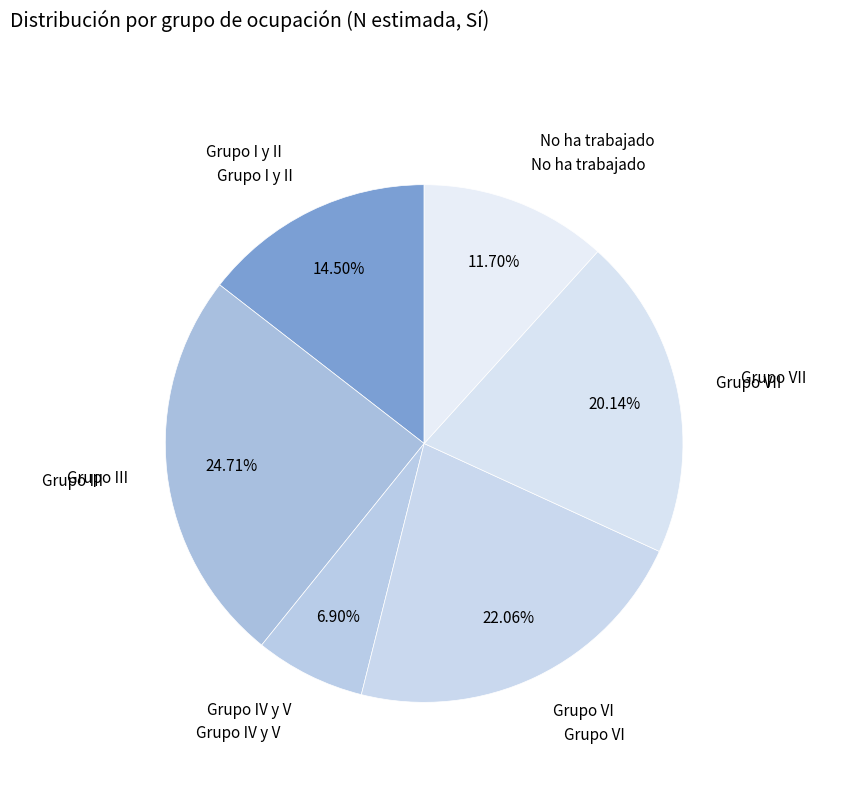

The Grupo IV y V slice represents 18% of the pie. True or false?

False